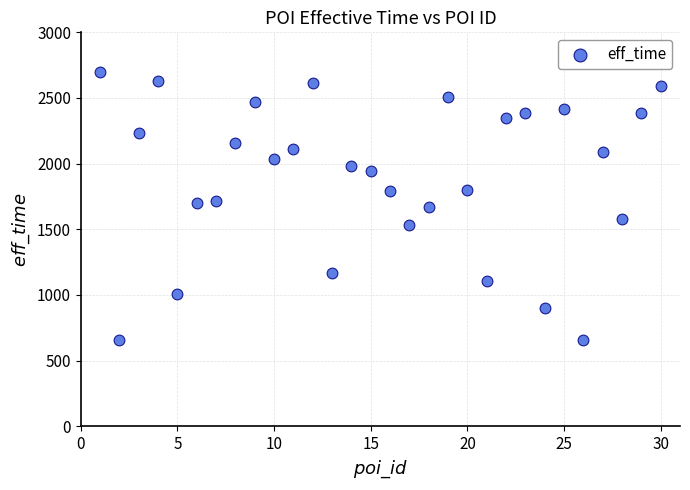

What is the range of X values (max minus min)?

29